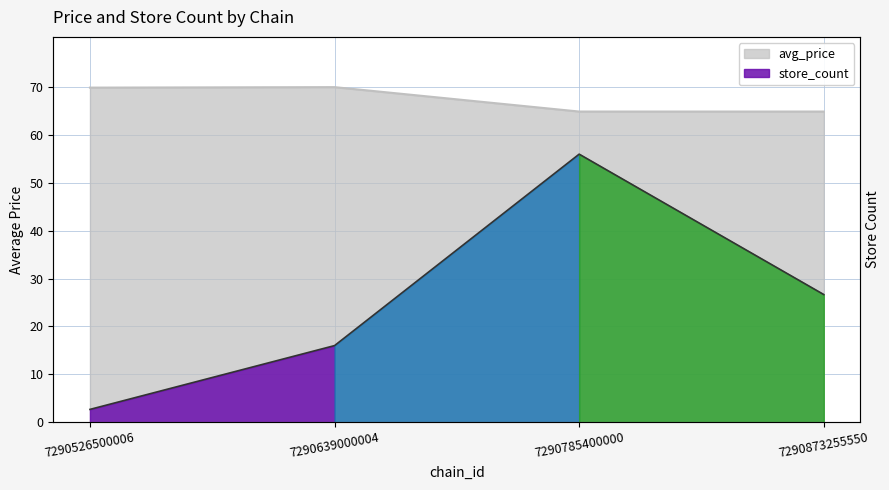

What is the smallest value displayed?

2.7